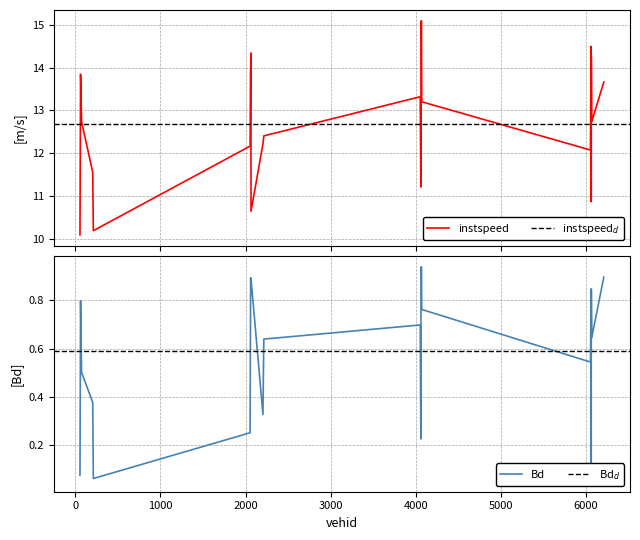

At 6065.0, list the series in order from smallest to largest.

Bd, instspeed